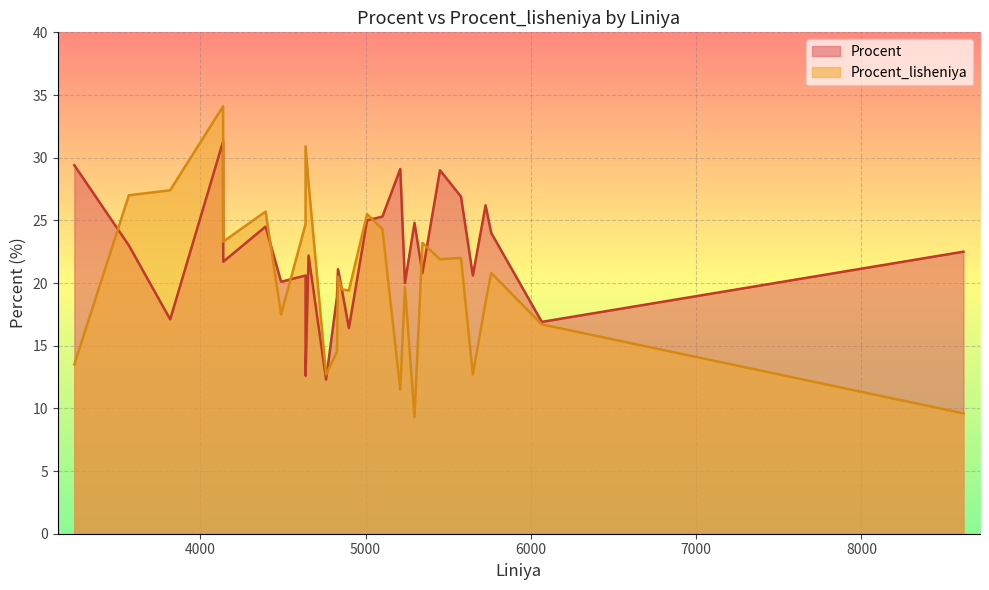

True or false: Procent_lisheniya and Procent cross at least once.

True